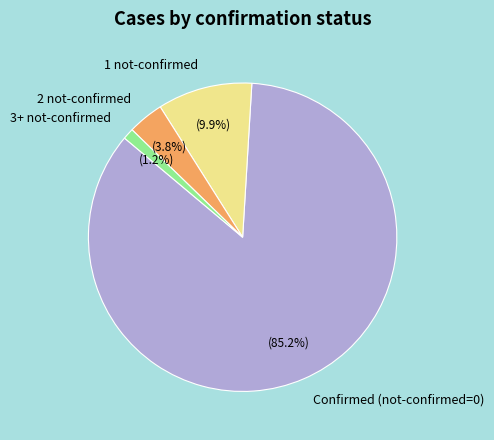

Count the number of slices in the pie.

4